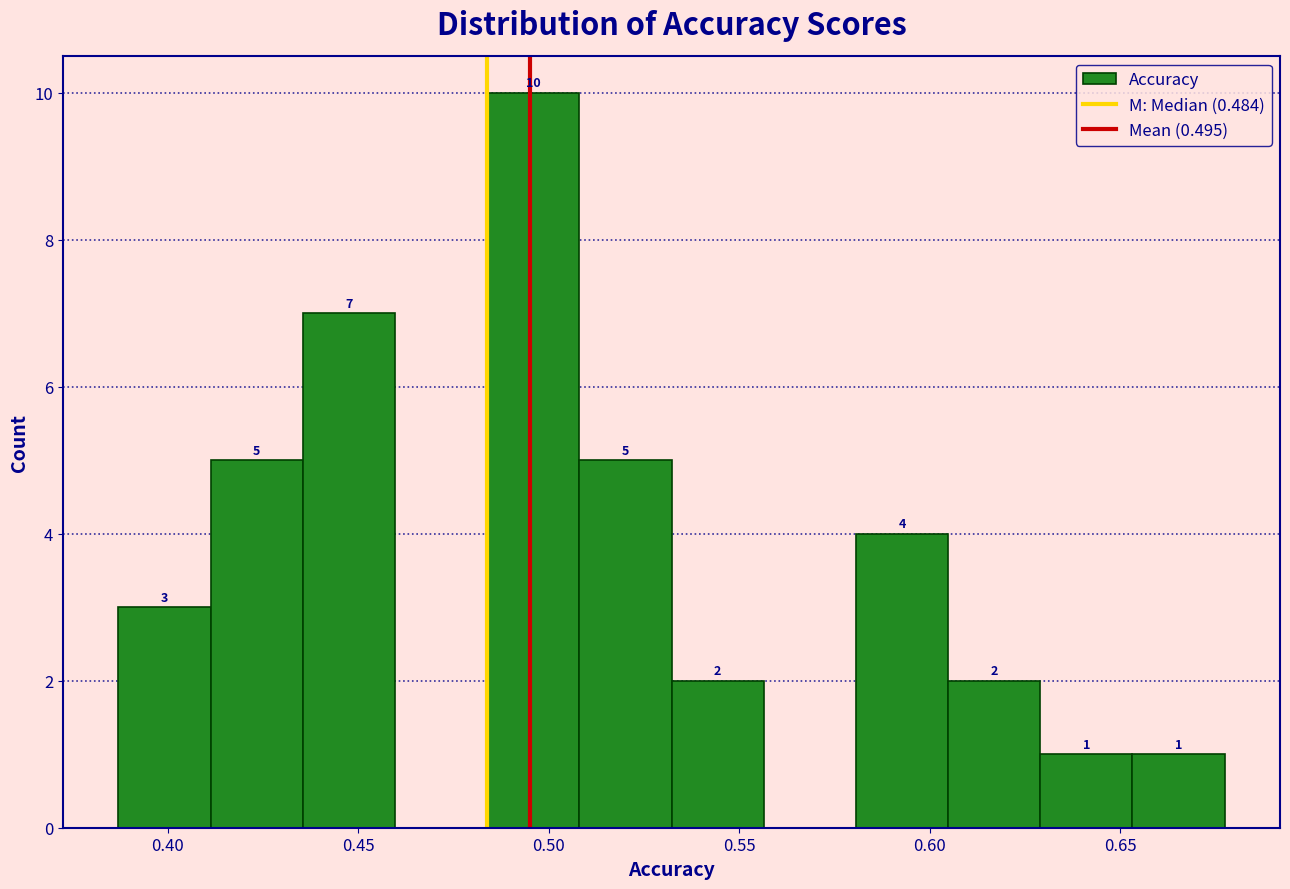

Over which range of the x-axis is the bar tallest?

0.485 to 0.510